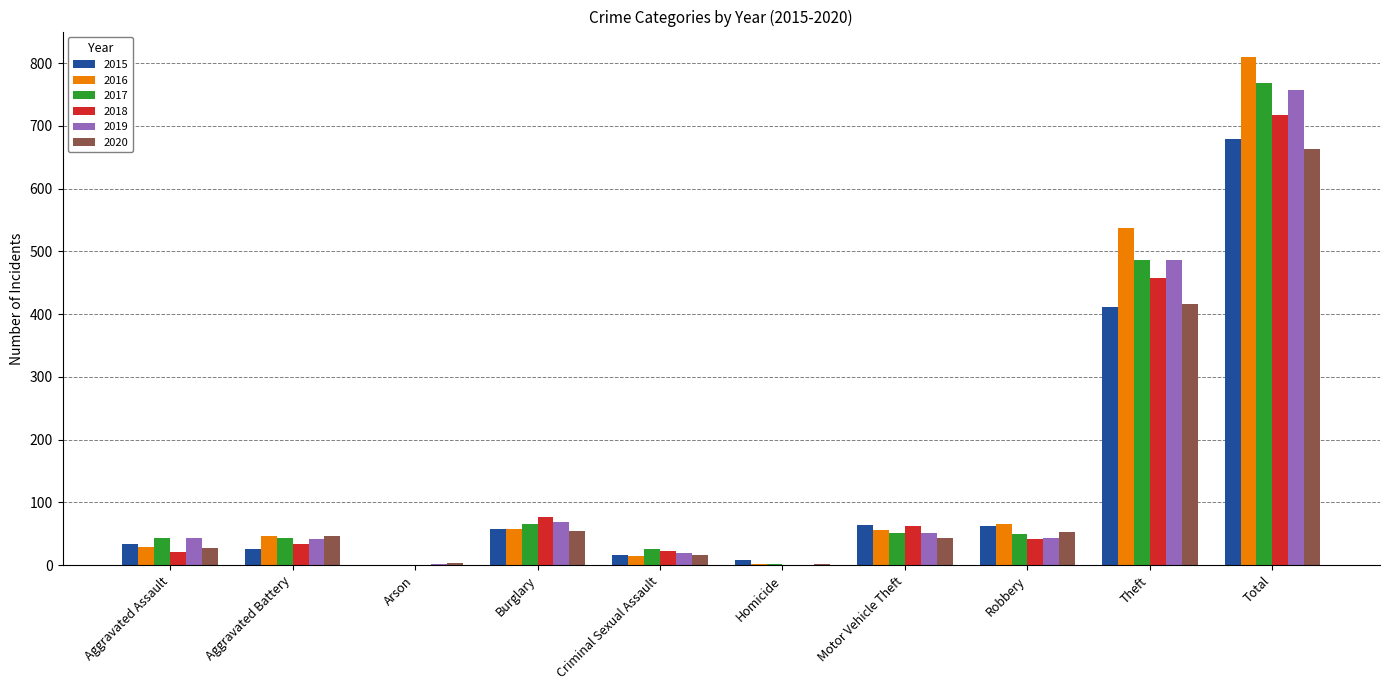

At which category is the sum across all series the highest?

Total